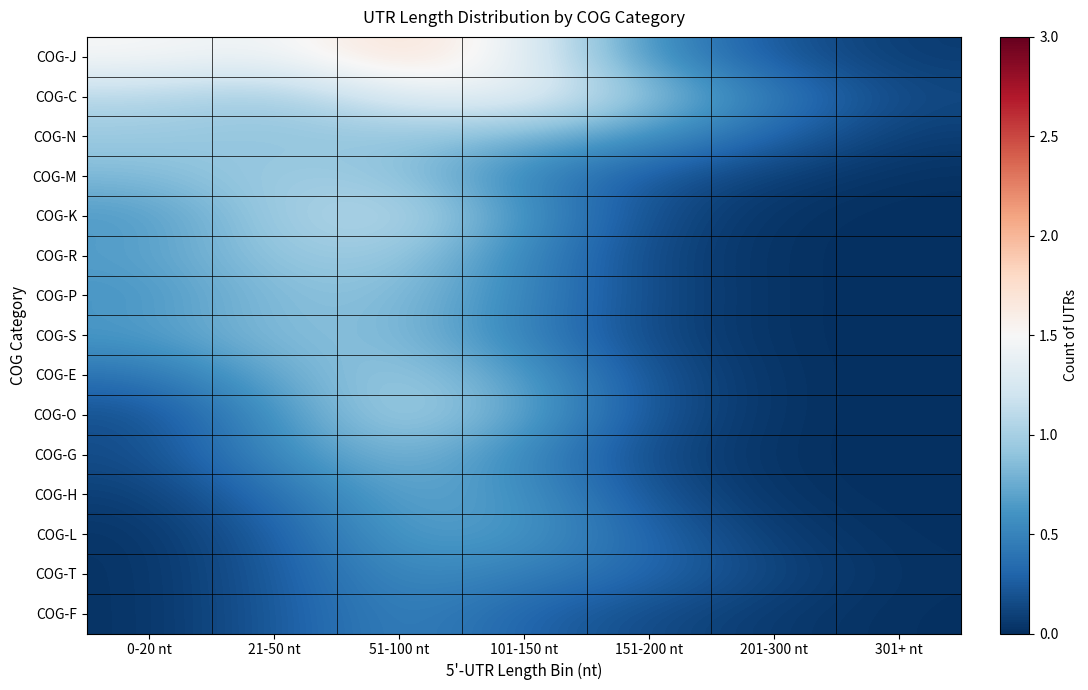

Rank the series by their maximum value, from lowest to highest.

COG-F, COG-T, COG-L, COG-H, COG-G, COG-S, COG-P, COG-N, COG-R, COG-E, COG-M, COG-O, COG-K, COG-C, COG-J